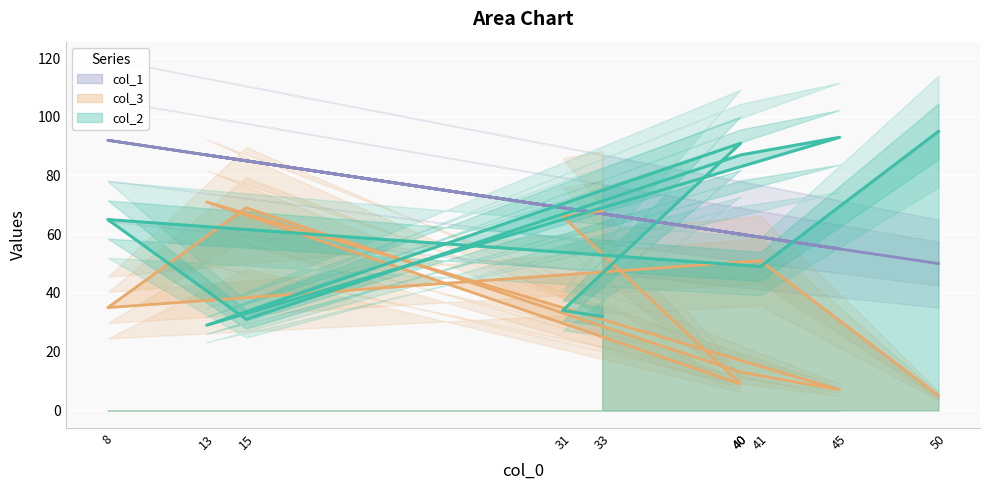

What is the sum of all col_1 values?

684